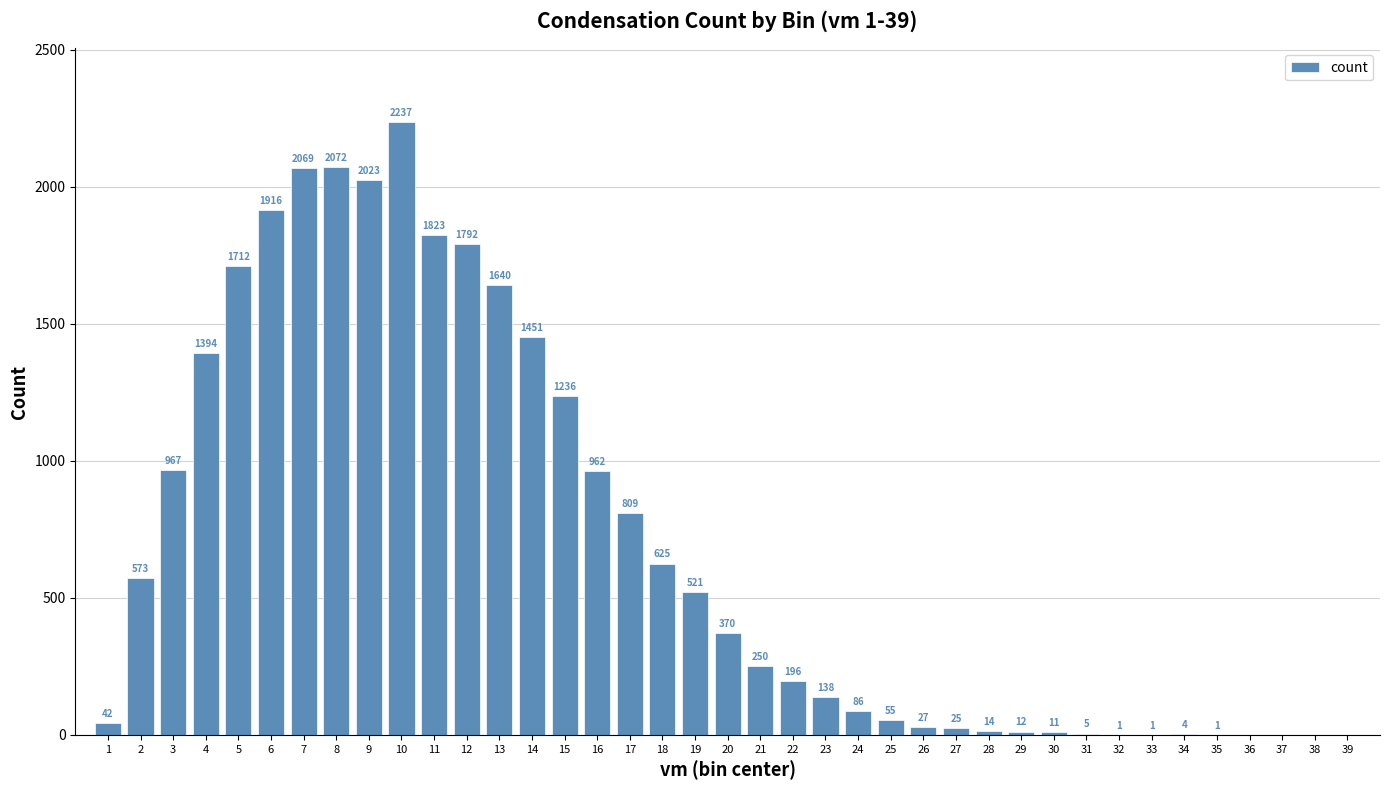

Reading left to right, list all the values displayed in this chart.

1=42	2=573	3=967	4=1394	5=1712	6=1916	7=2069	8=2072	9=2023	10=2237	11=1823	12=1792	13=1640	14=1451	15=1236	16=962	17=809	18=625	19=521	20=370	21=250	22=196	23=138	24=86	25=55	26=27	27=25	28=14	29=12	30=11	31=5	32=1	33=1	34=4	35=1	36=0	37=0	38=0	39=0